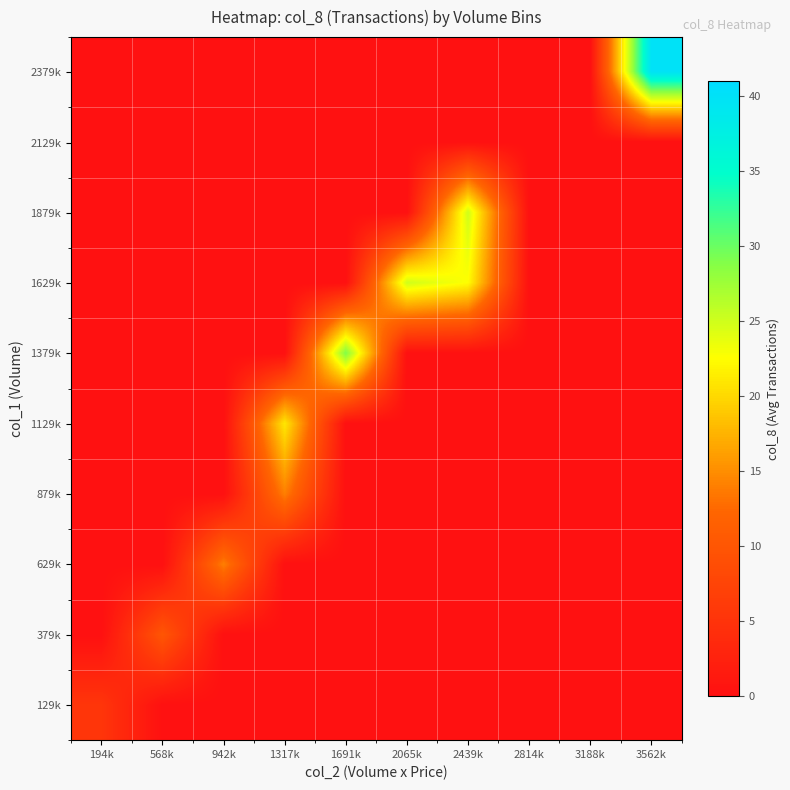

At which category is the sum across all series the highest?

2439k